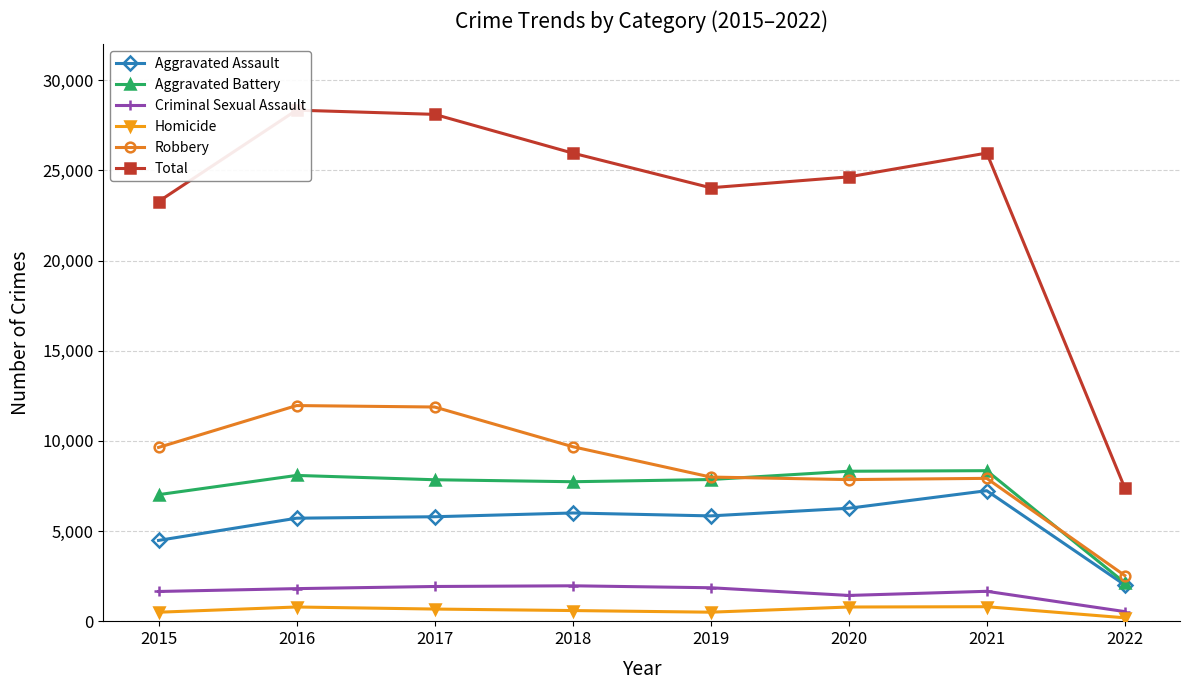

True or false: Robbery has a value of 2552 at 2020.

False